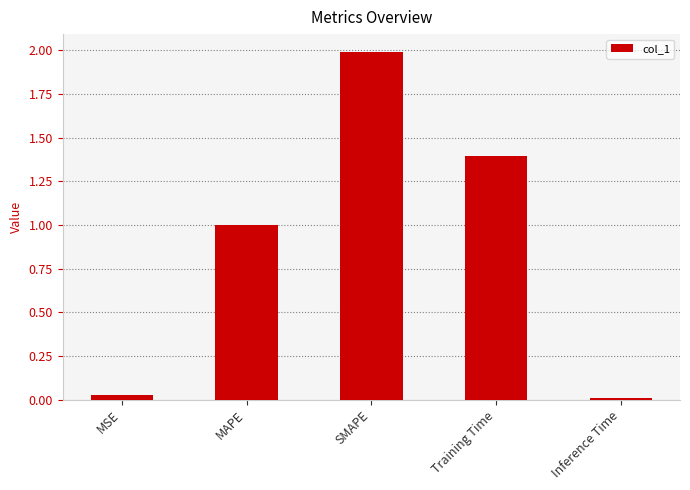

The chart shows a value of 2.0 at SMAPE. True or false?

True